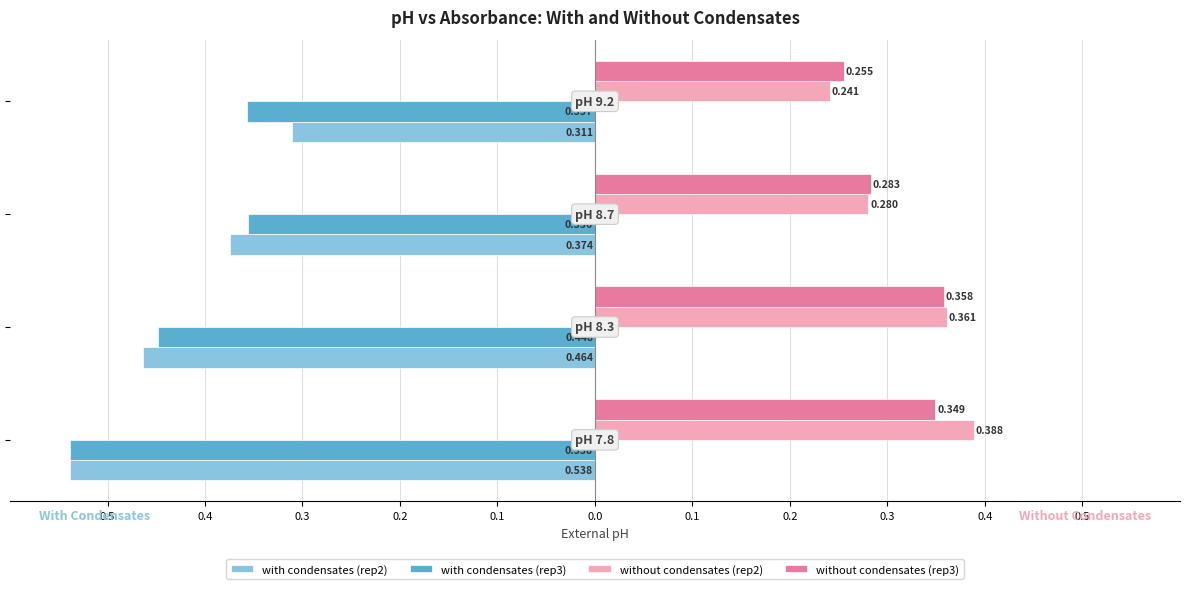

What is the value of the with condensates (rep3) bar at the 4th from the left?

-0.4